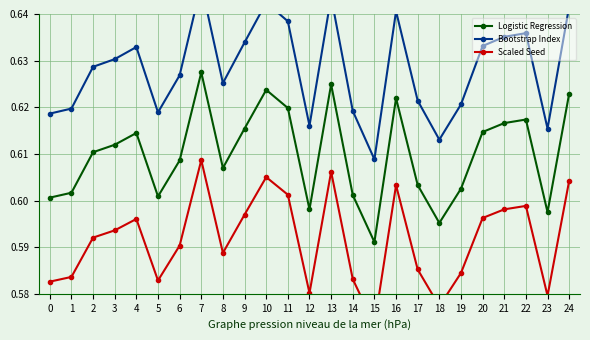

Rank the series by their maximum value, from lowest to highest.

Scaled Seed, Logistic Regression, Bootstrap Index